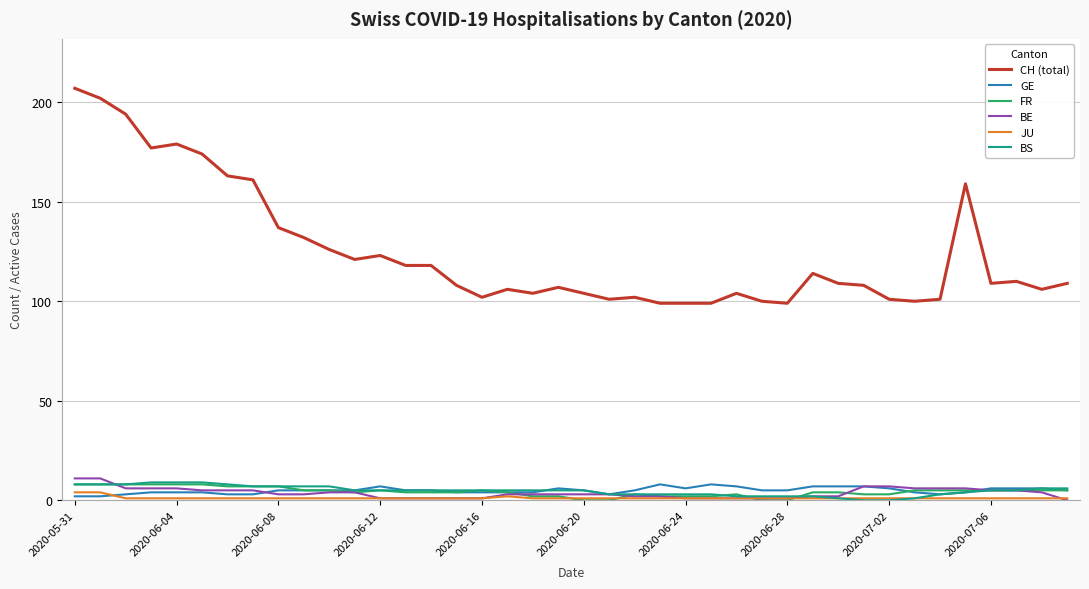

Which series has the largest range (max minus min)?

CH (total)